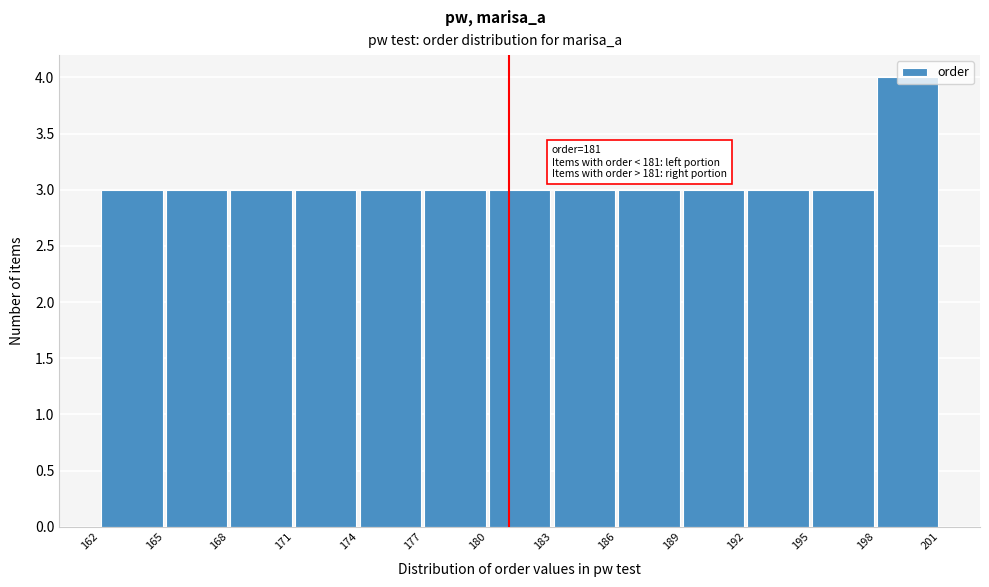

Which range on the x-axis has the tallest bar?

198 to 201